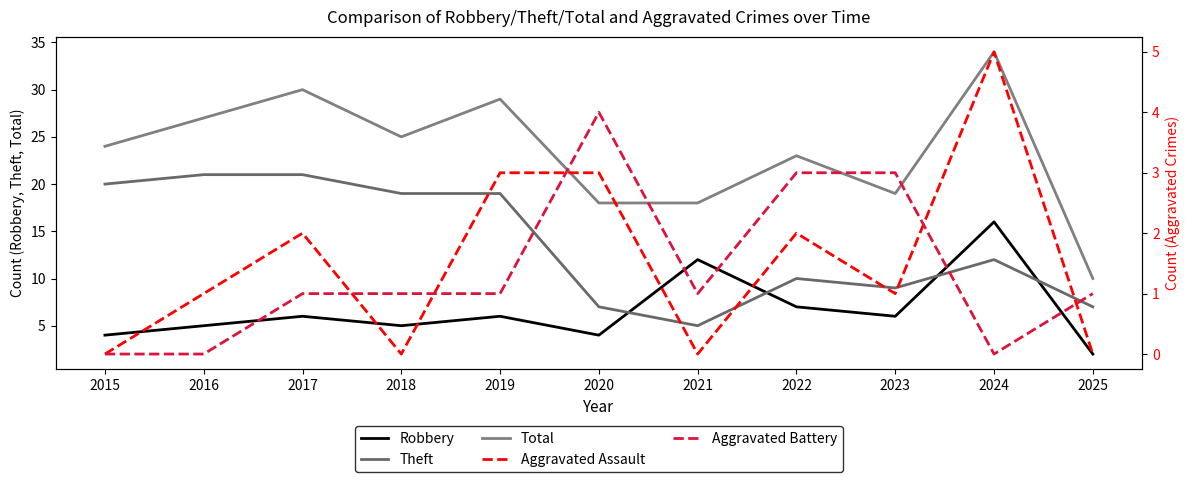

How many data points in Robbery are less than 6?

5